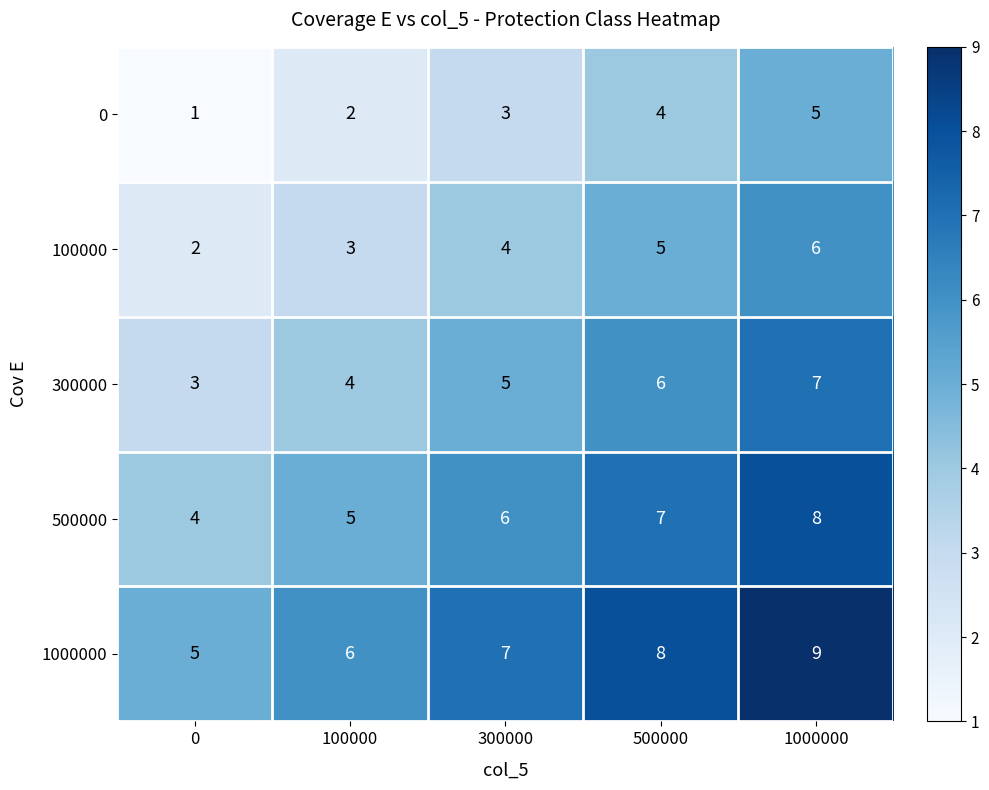

What is the sum of the 500000 values at 500000 and 1000000?

15